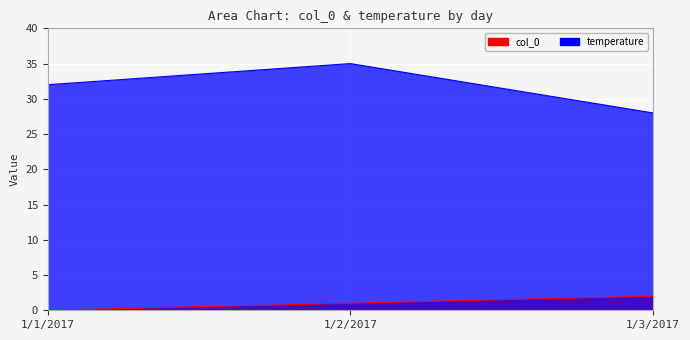

What is the minimum value for temperature?

28